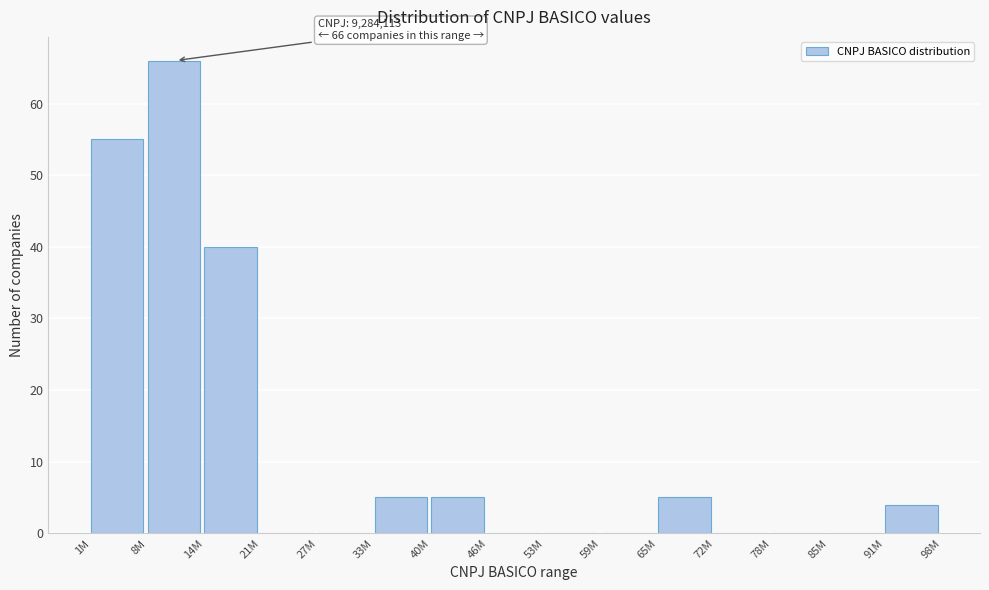

Reading left to right, extract all data points from this chart.

1M=55	8M=66	14M=40	21M=0	27M=0	33M=5	40M=5	46M=0	53M=0	59M=0	65M=5	72M=0	78M=0	85M=0	91M=4